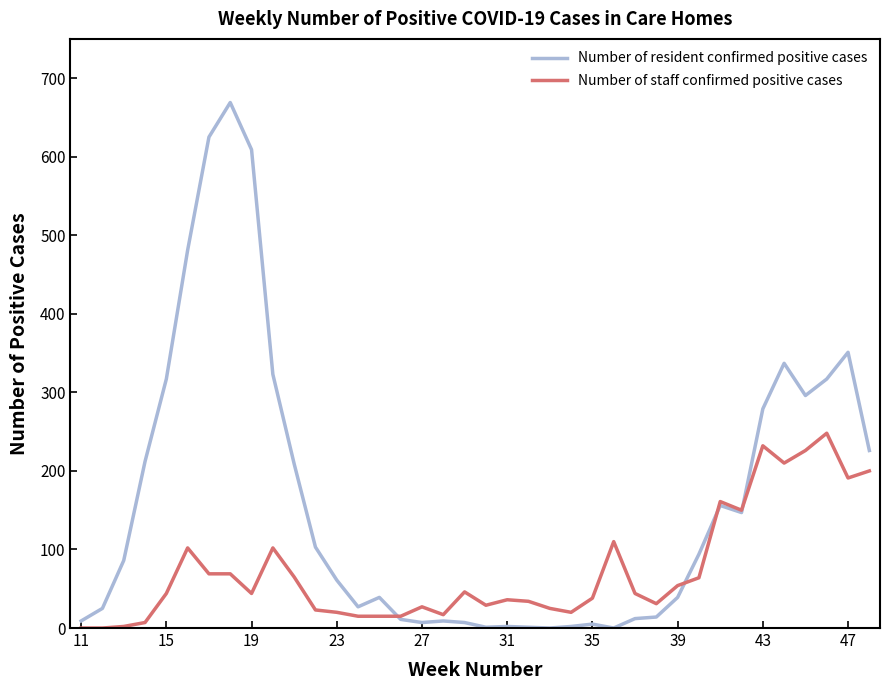

Rank the series by their maximum value, from lowest to highest.

Number of staff confirmed positive cases, Number of resident confirmed positive cases